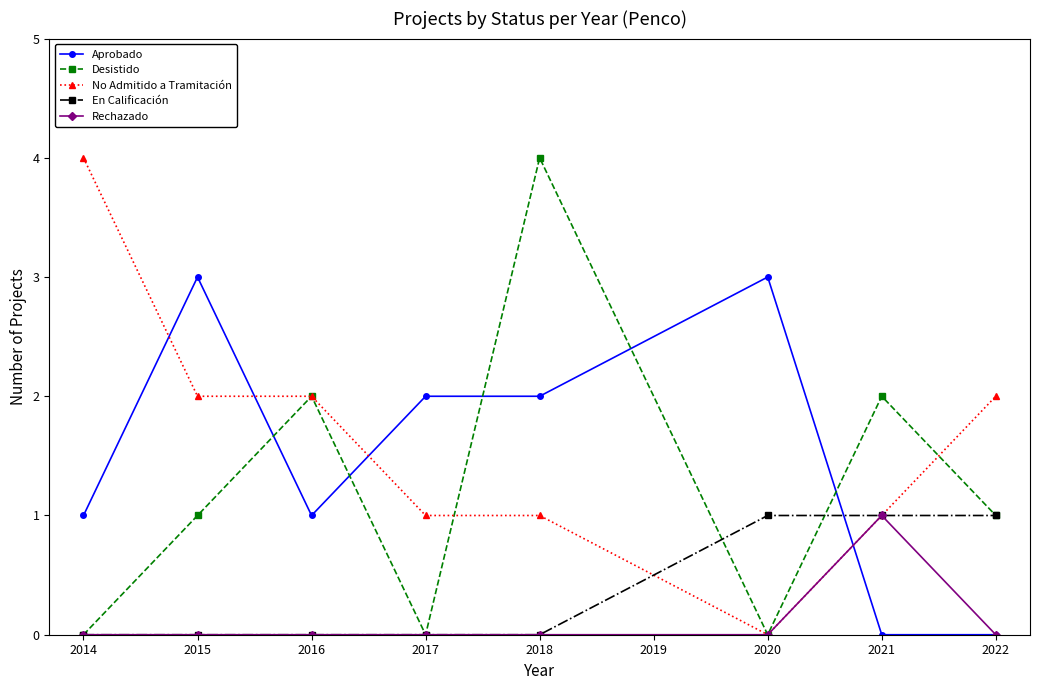

What is the sum of all No Admitido a Tramitación values?

13